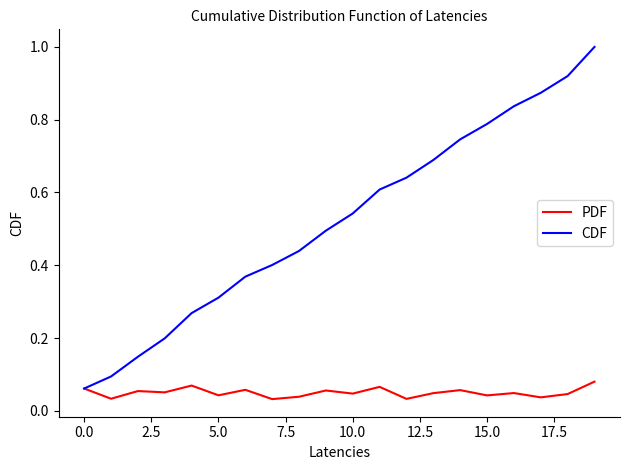

Count the number of data series in this chart.

2